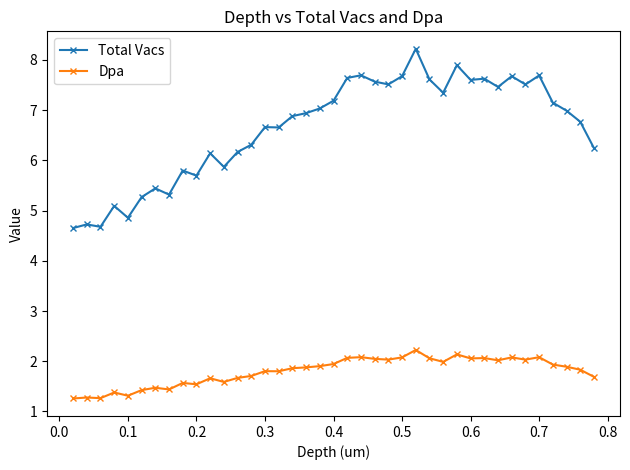

How many values in the Total Vacs series are below 6?

11